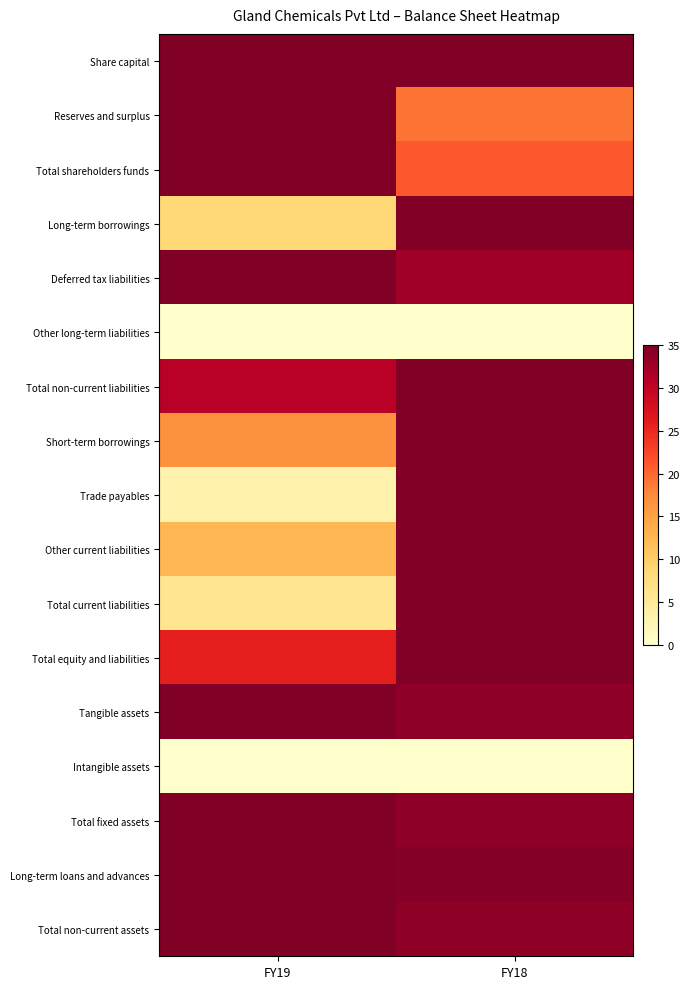

Reading right to left, transcribe all the data shown in this chart.

Share capital: FY18=35.0	FY19=35.0
Reserves and surplus: FY18=19.3	FY19=35.0
Total shareholders funds: FY18=21.1	FY19=35.0
Long-term borrowings: FY18=35.0	FY19=8.6
Deferred tax liabilities: FY18=32.6	FY19=35.0
Other long-term liabilities: FY18=0.0	FY19=0.0
Total non-current liabilities: FY18=35.0	FY19=30.8
Short-term borrowings: FY18=35.0	FY19=16.8
Trade payables: FY18=35.0	FY19=3.2
Other current liabilities: FY18=35.0	FY19=12.6
Total current liabilities: FY18=35.0	FY19=6.1
Total equity and liabilities: FY18=35.0	FY19=25.8
Tangible assets: FY18=33.8	FY19=35.0
Intangible assets: FY18=0.0	FY19=0.0
Total fixed assets: FY18=33.8	FY19=35.0
Long-term loans and advances: FY18=34.5	FY19=35.0
Total non-current assets: FY18=33.8	FY19=35.0